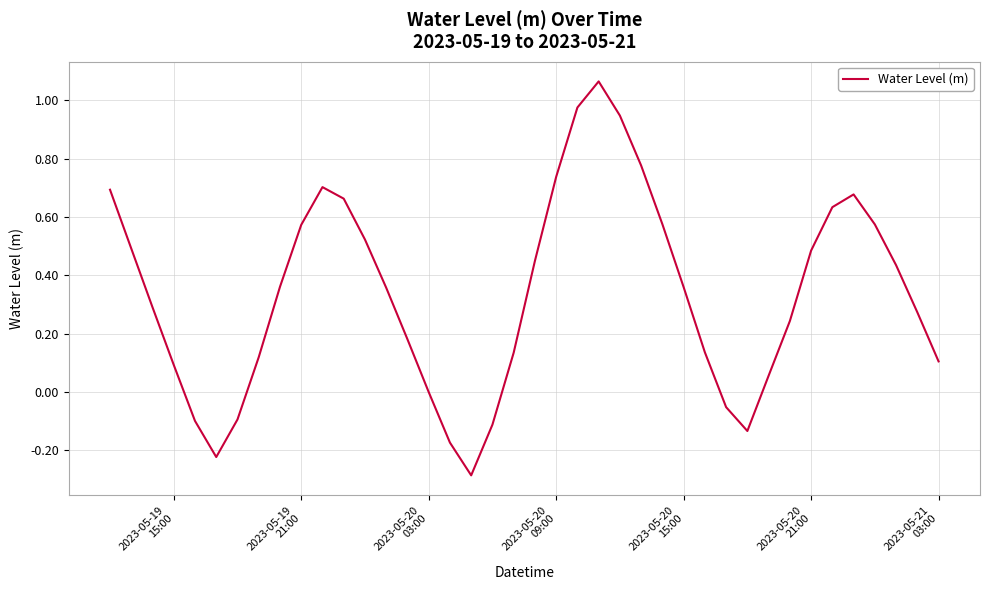

What is the minimum value shown in the chart?

-0.3